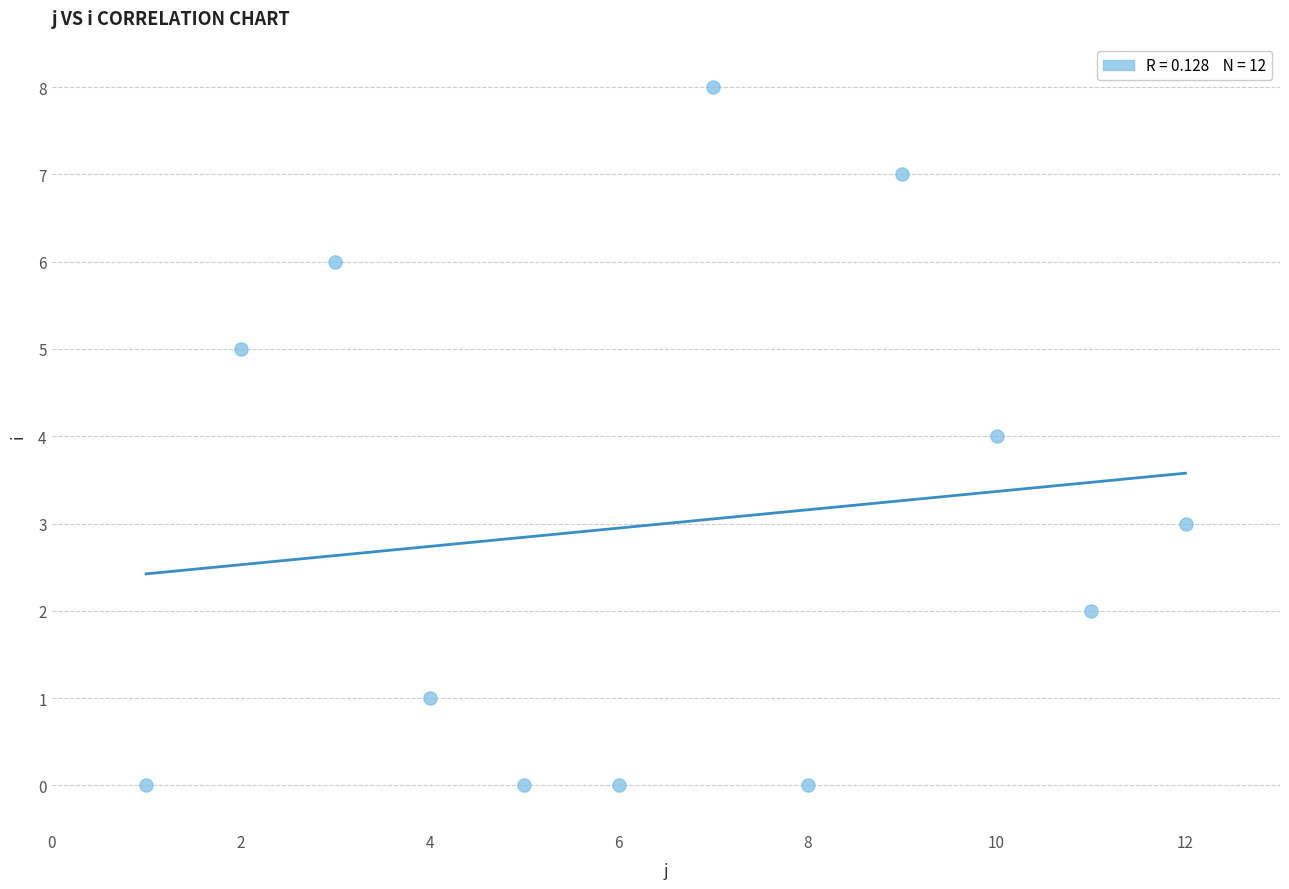

What is the average Y value?

3